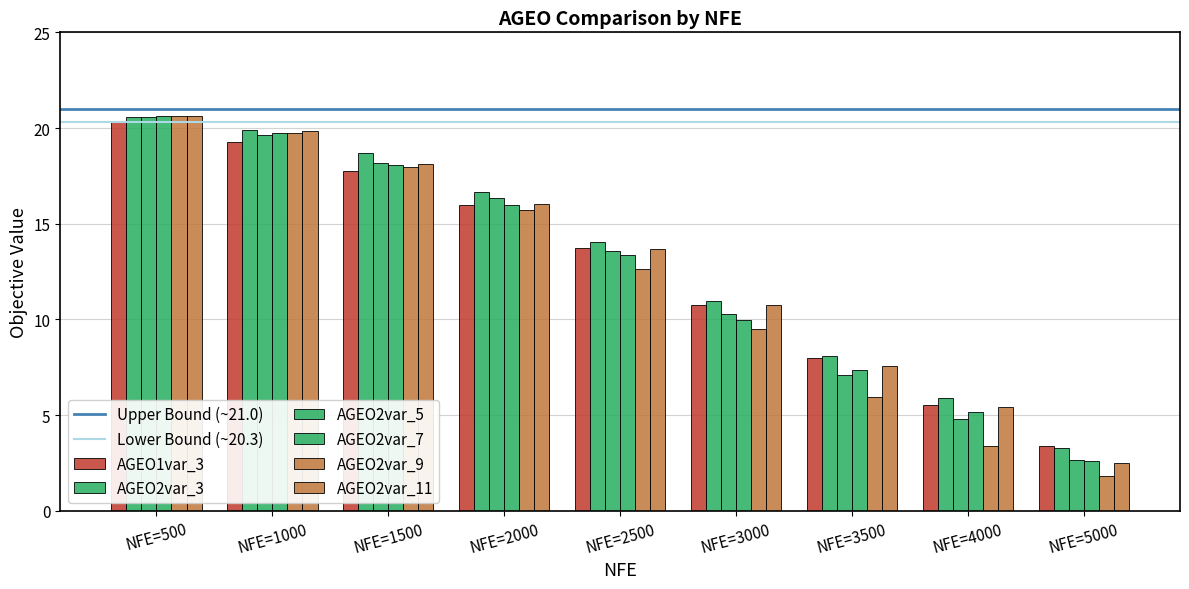

Which series has the largest total across all categories?

AGEO2var_3